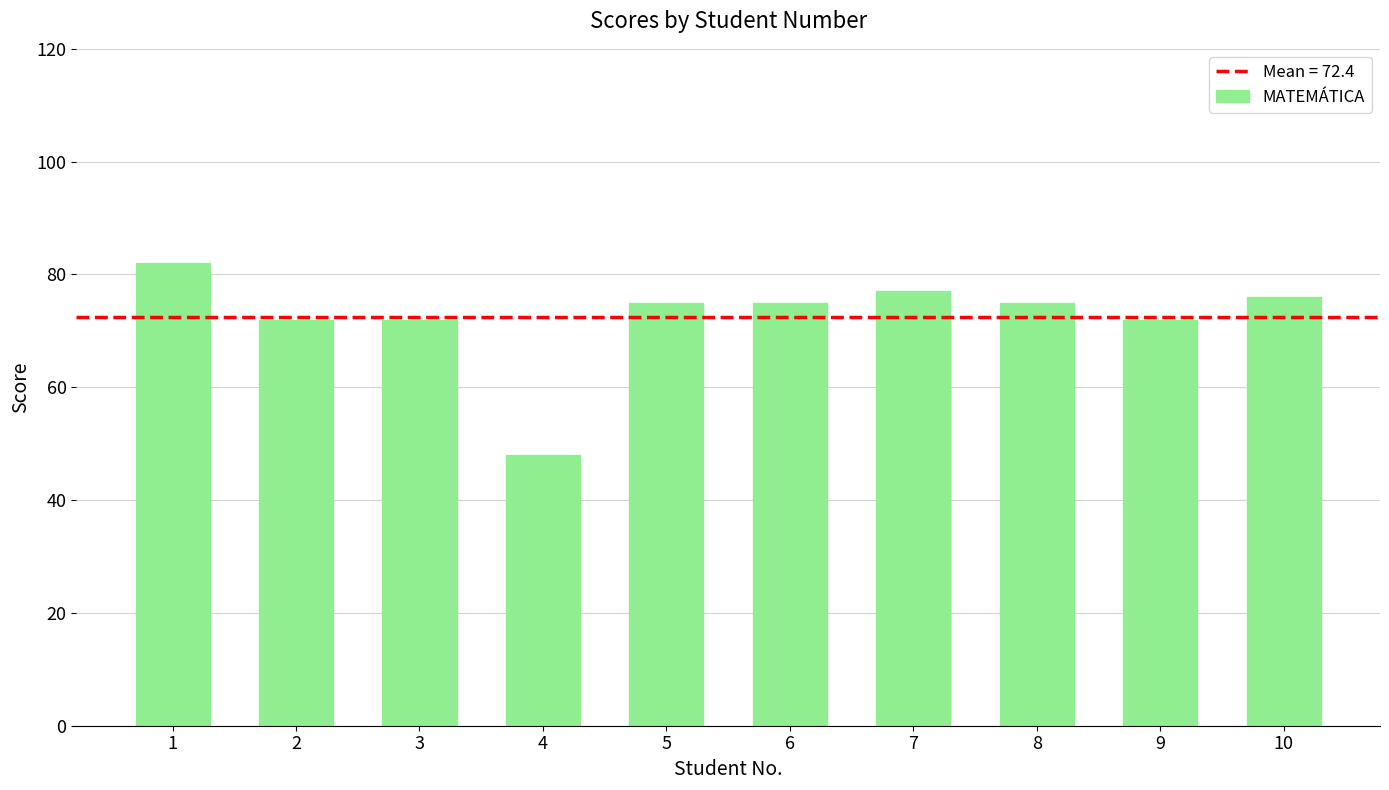

Between 3 and 7, which is larger?

7